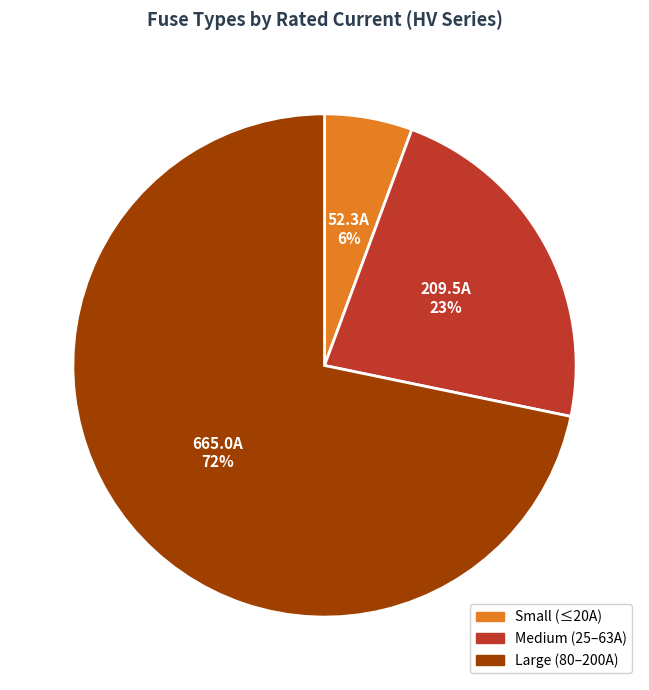

Between Large (80–200A) and Small (≤20A), which is larger?

Large (80–200A)